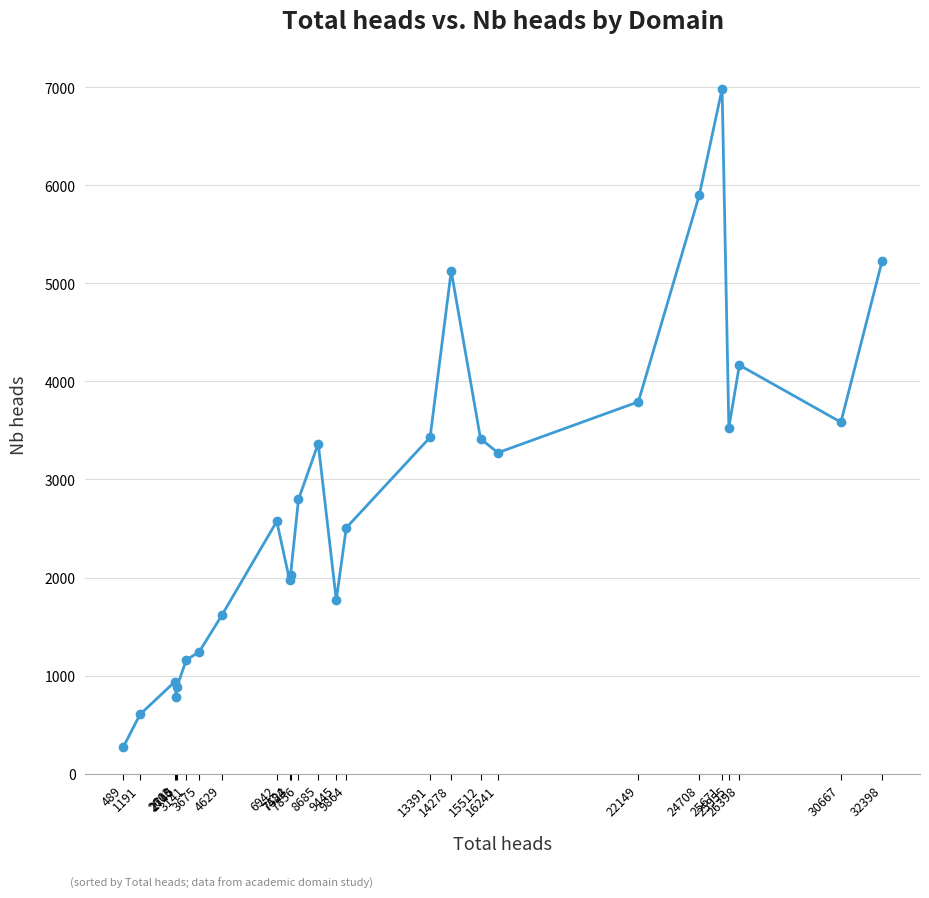

What is the average value?

2805